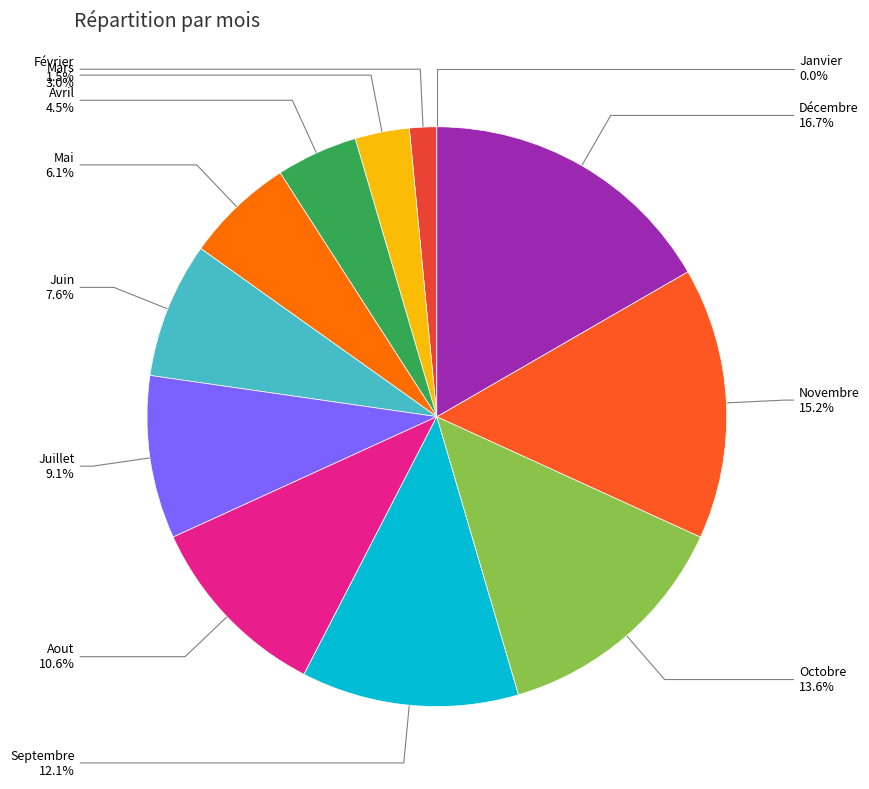

Count the number of slices in the pie.

12